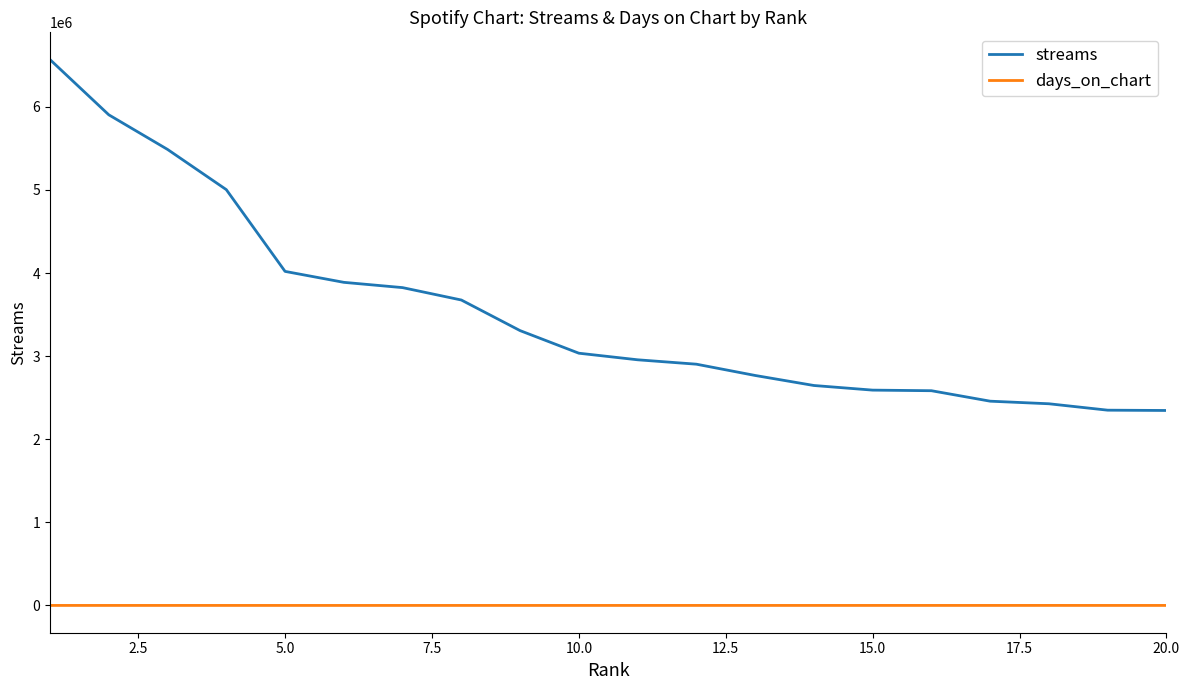

Which series has the largest total across all categories?

streams